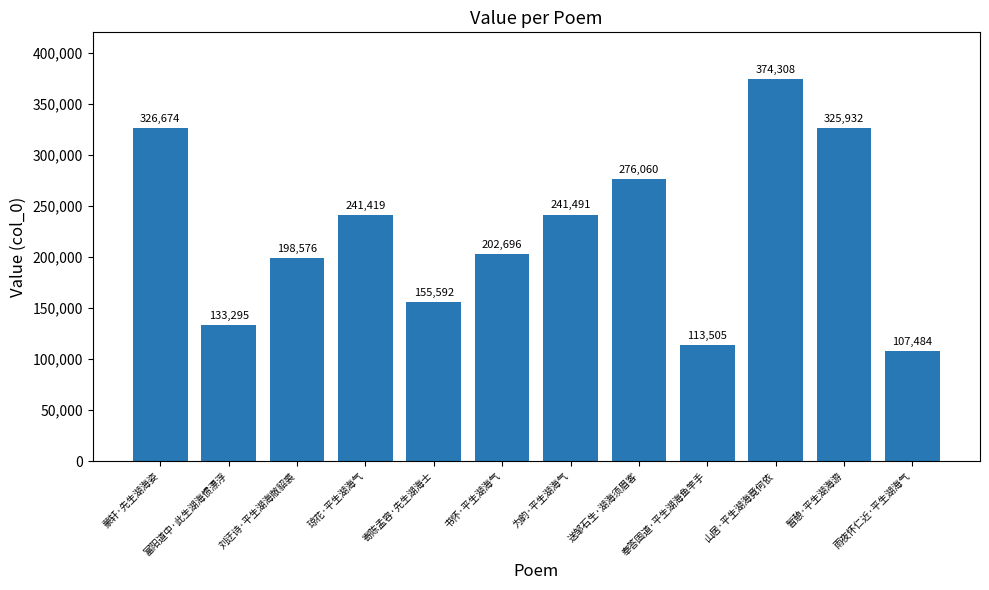

What position from the left is 富阳道中·此生湖海惯漂浮?

2